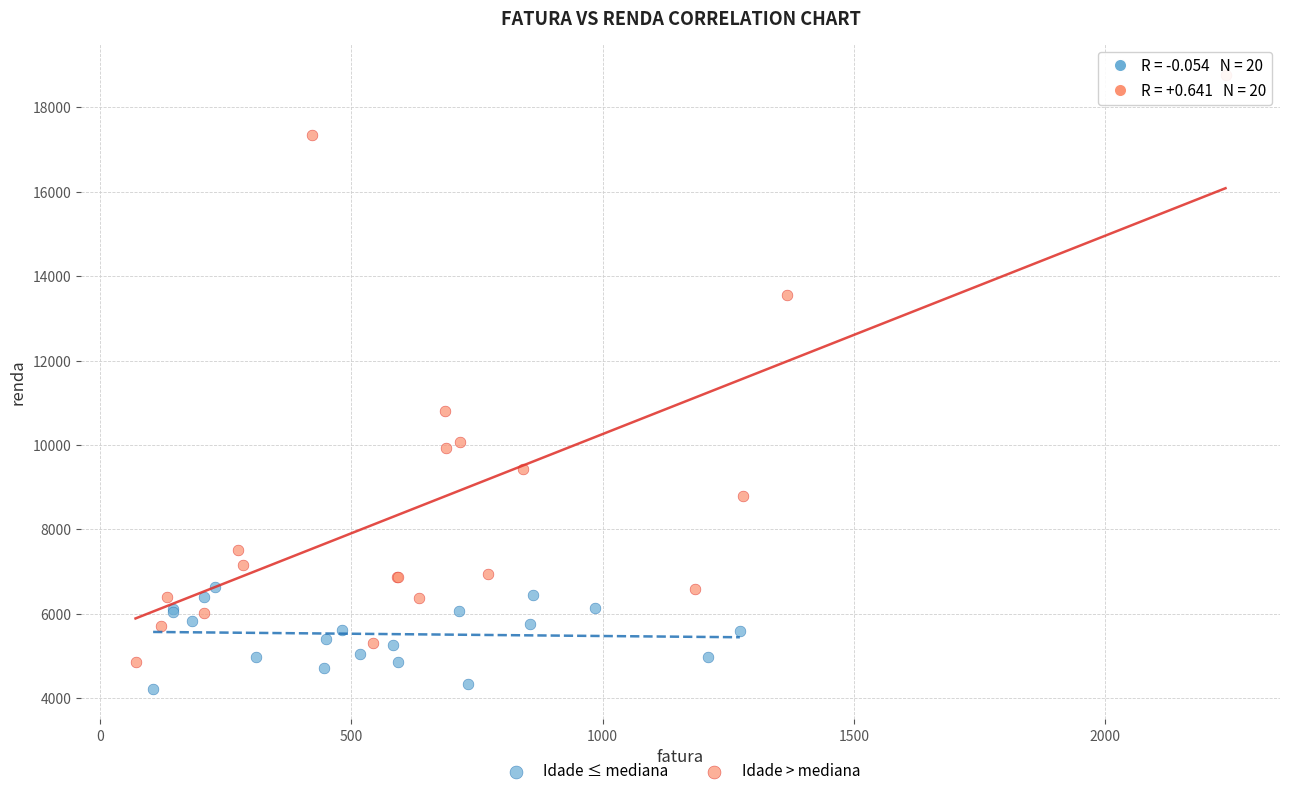

Which series contains the highest Y value?

Idade > mediana